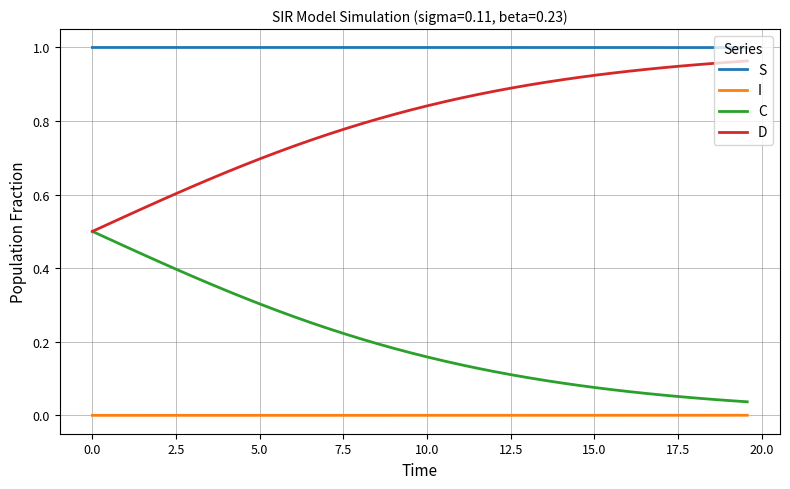

List the series in order of their overall mean, lowest first.

I, C, D, S